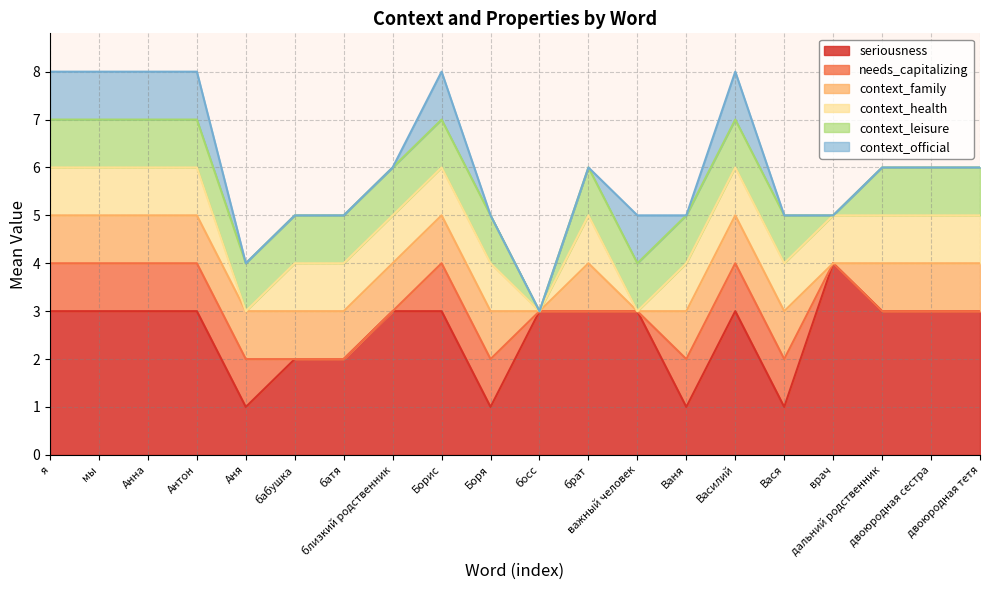

Count the number of categories in the chart.

20